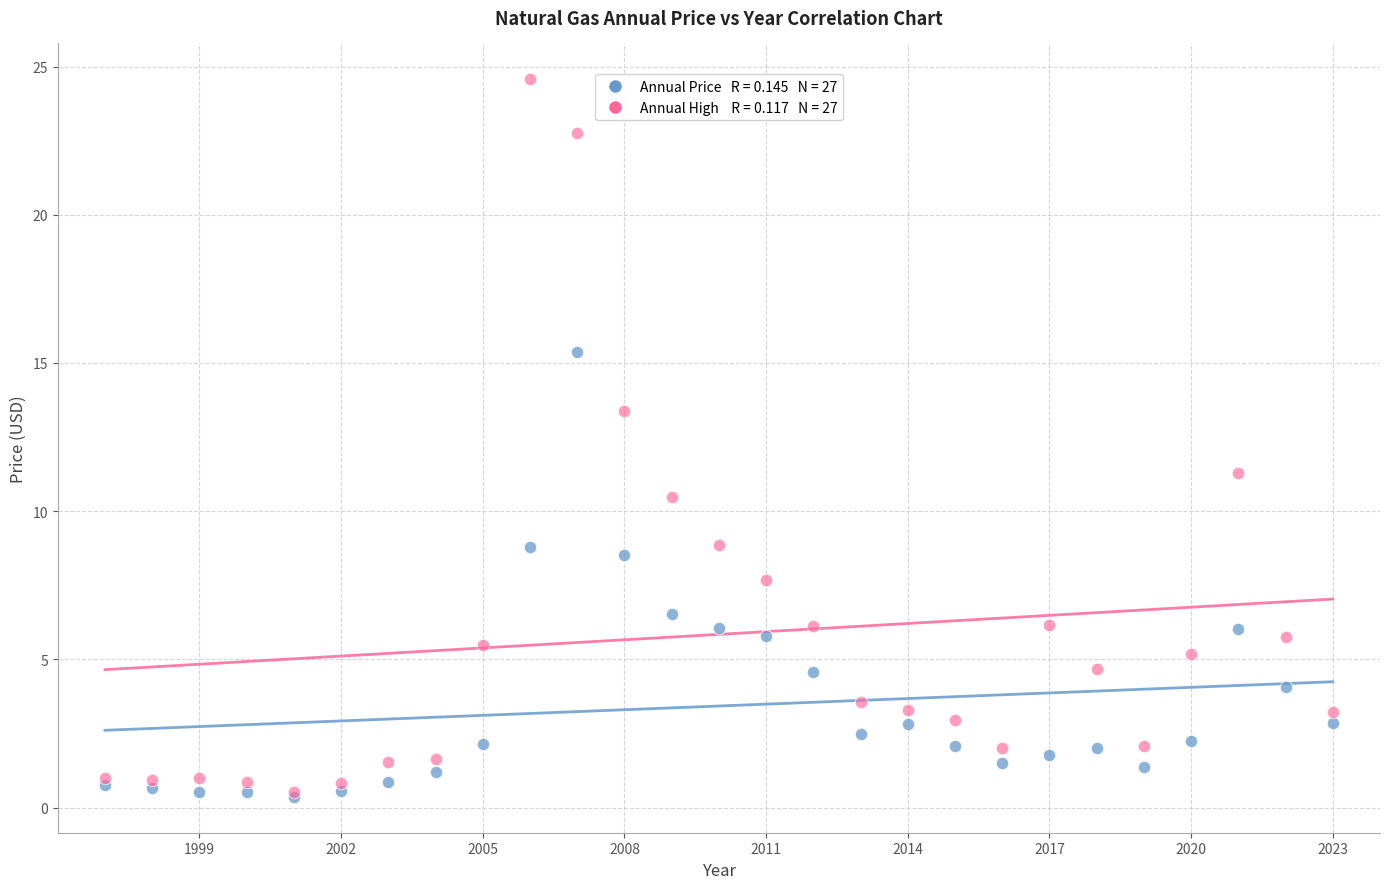

Across all series, what Y value is closest to 12?

11.3